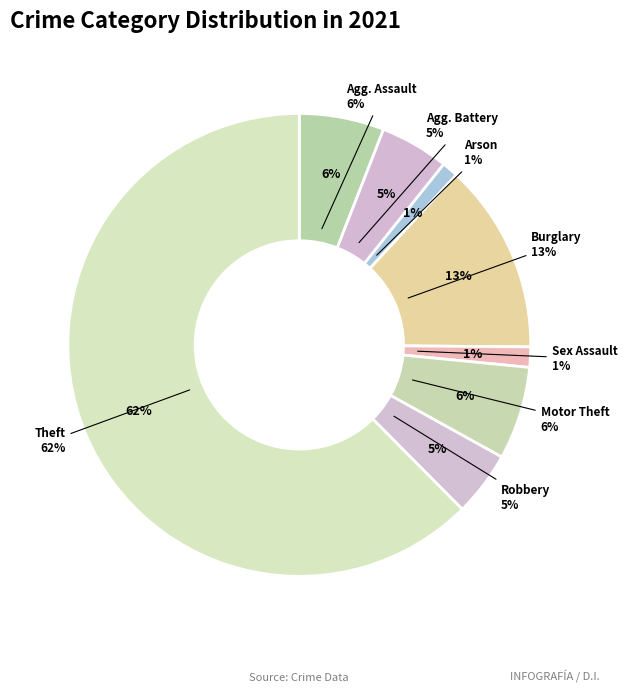

Is there a majority slice in this chart?

Yes